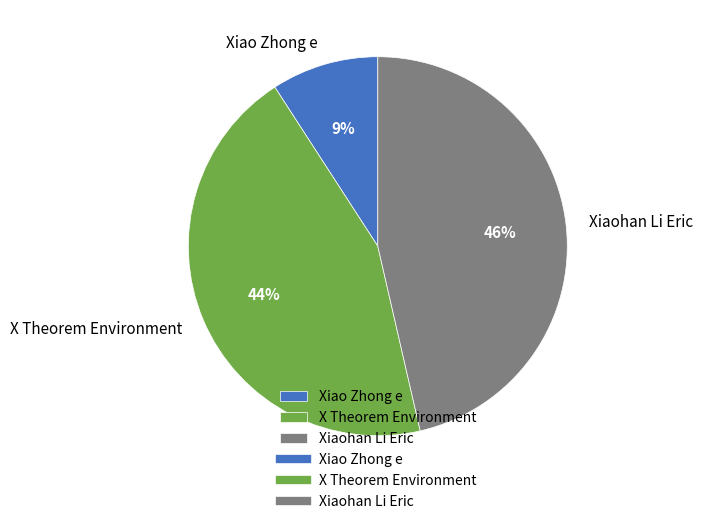

Which slice is the largest?

Xiaohan Li Eric